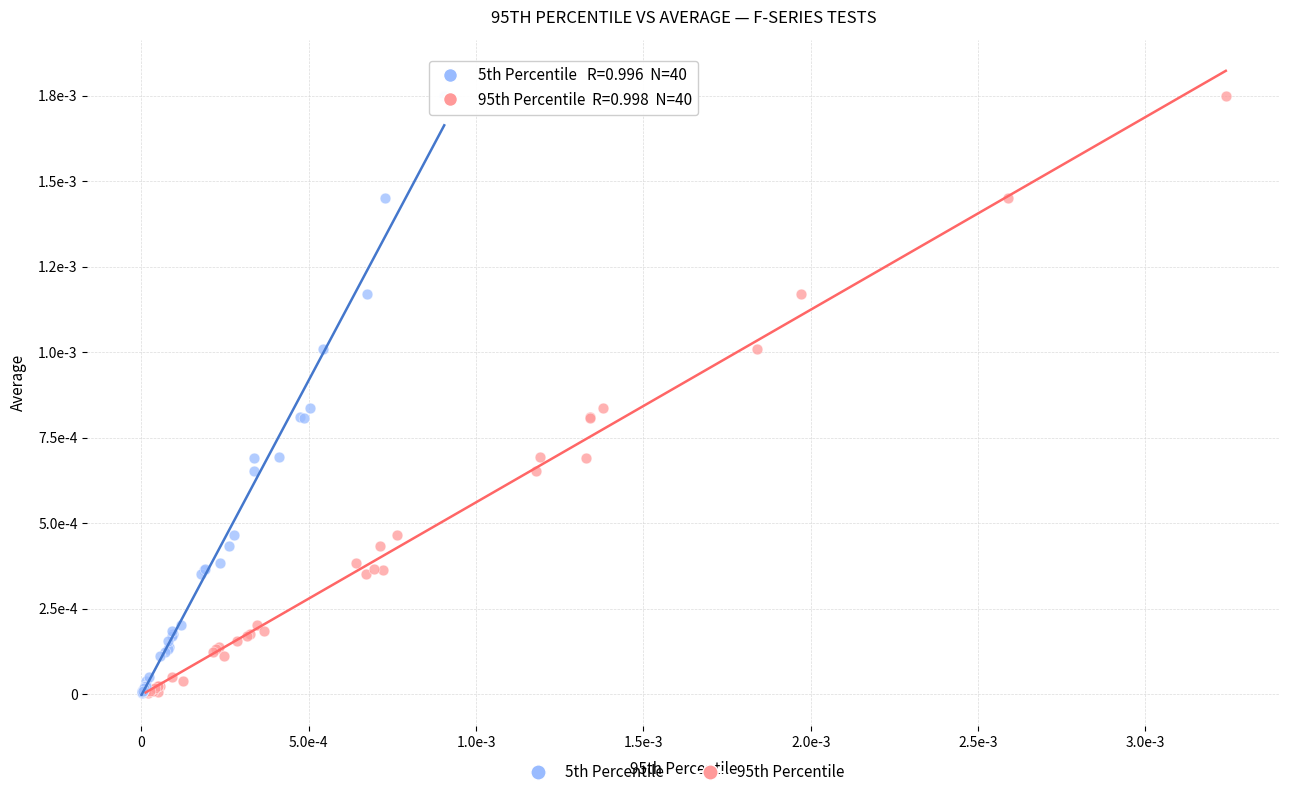

What are all the series names shown in the legend?

5th Percentile, 95th Percentile